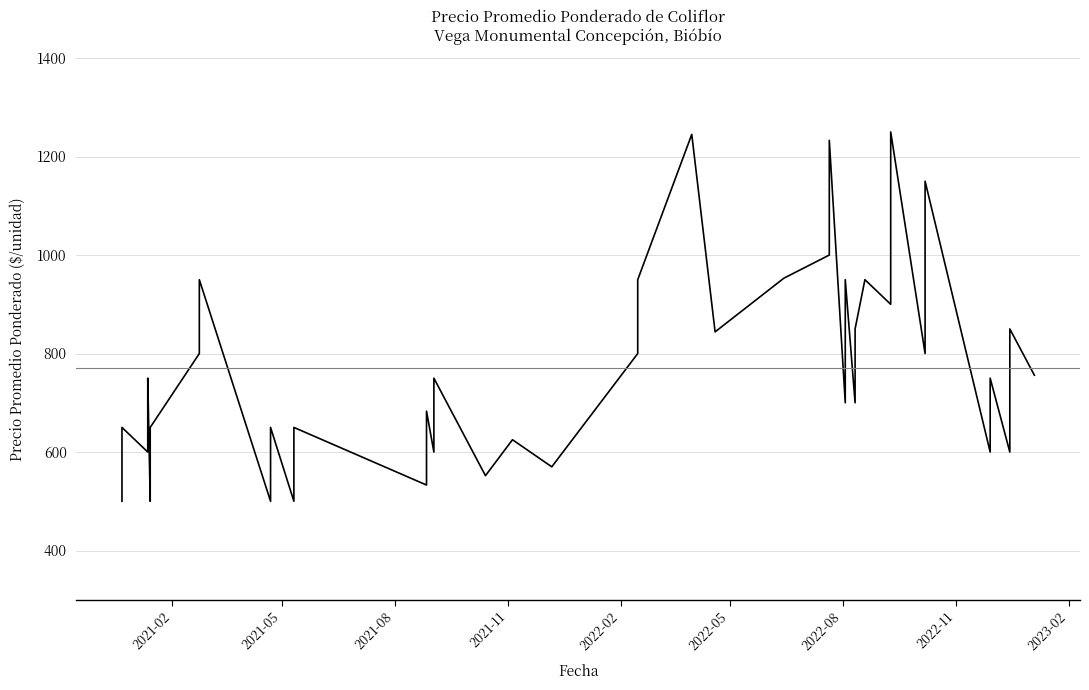

Does the chart display data point markers on the line(s)?

No